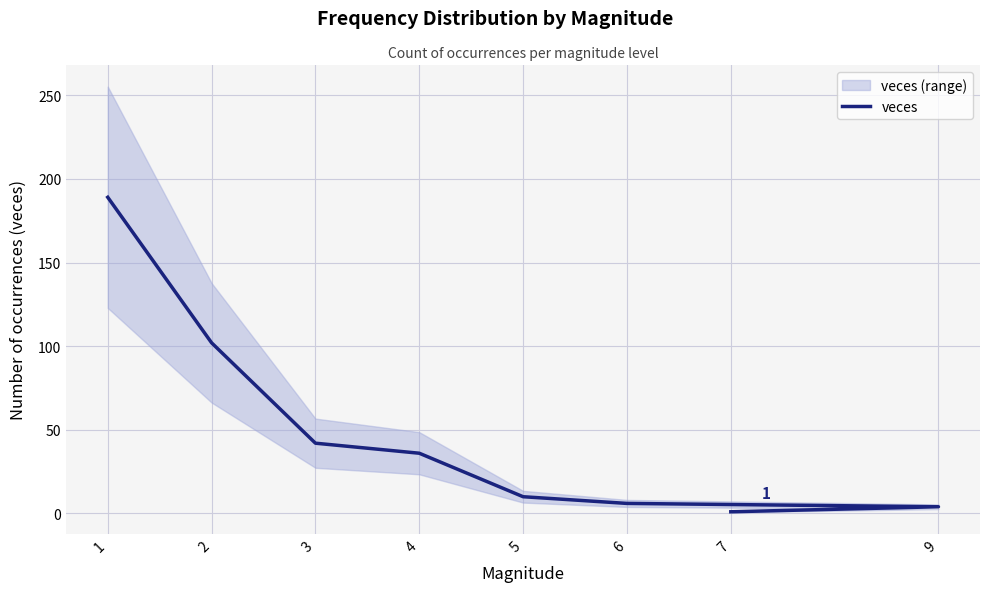

What is the average value?

49